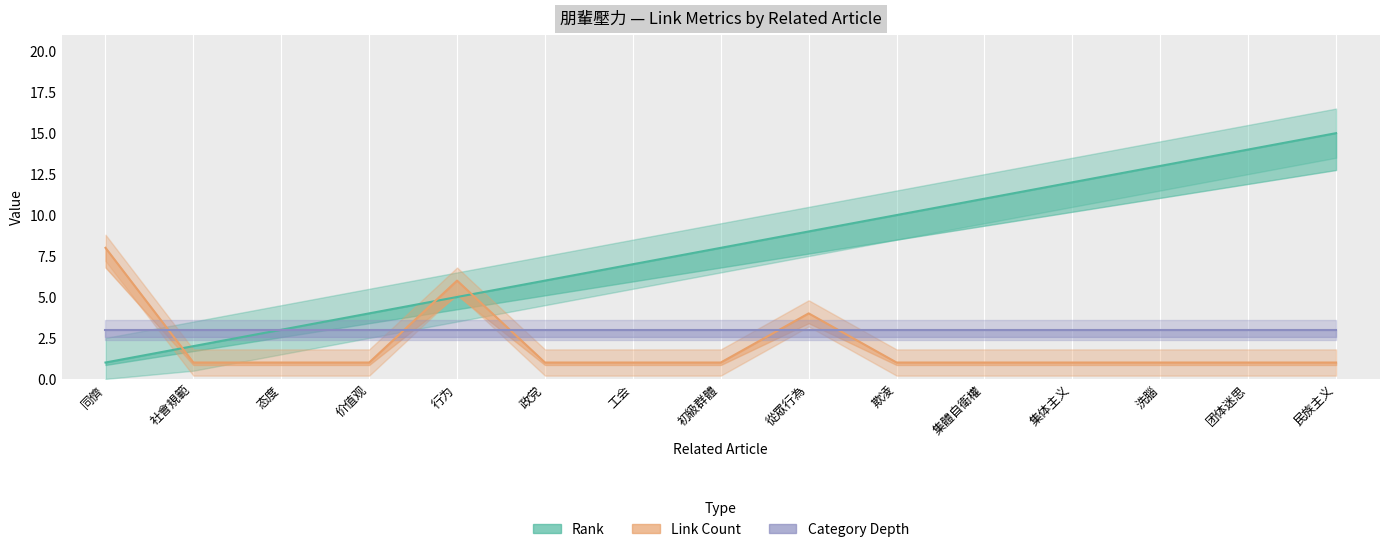

True or false: Rank has more than 0 points higher than both neighbors.

False